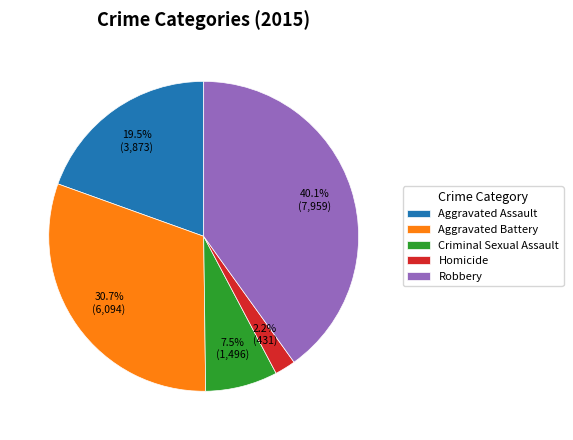

How many slices are in this pie chart?

5